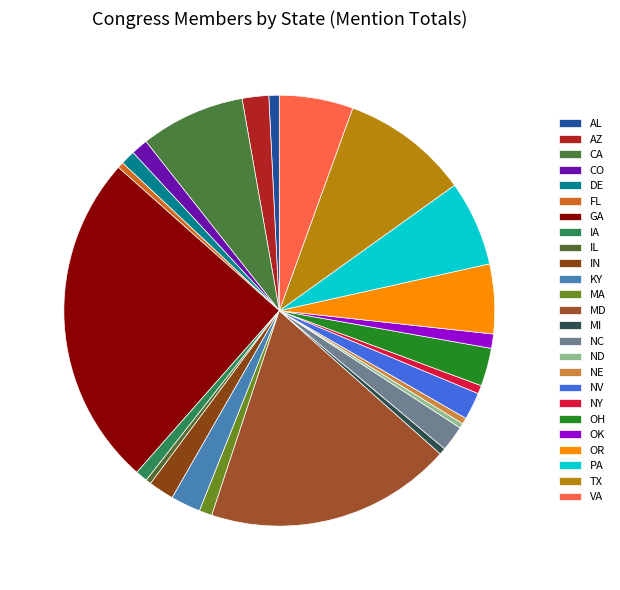

What is the smallest slice in the pie chart?

ND